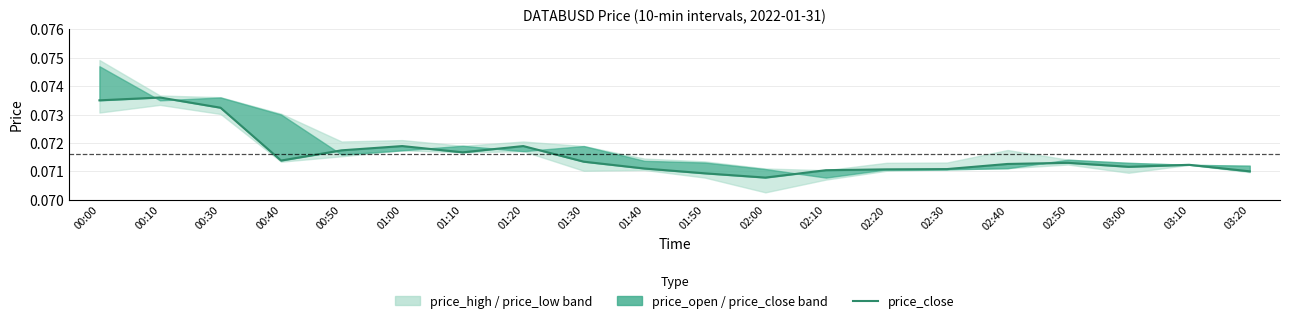

Which label corresponds to the smallest value in the chart?

02:00